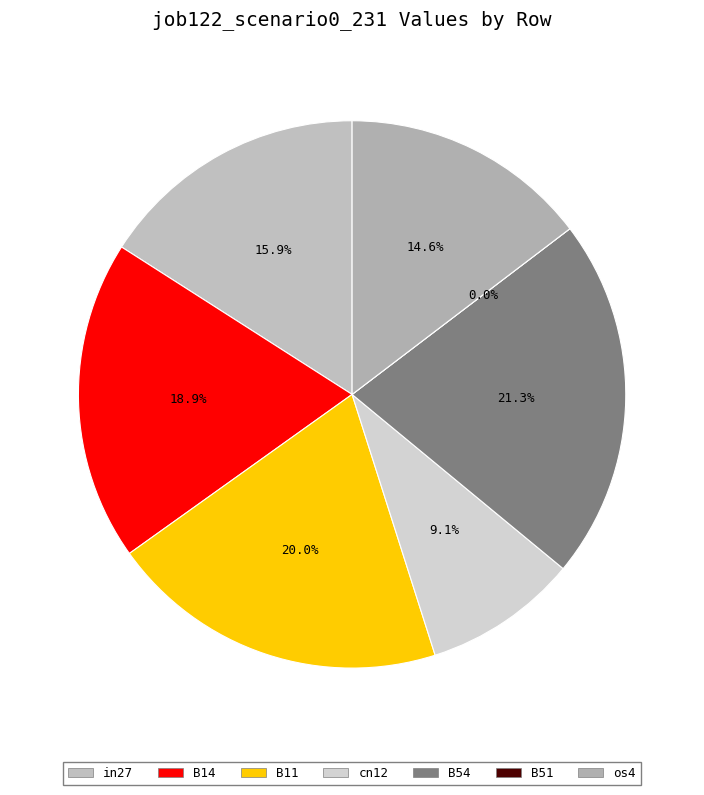

Rank the categories by value from lowest to highest.

B51, cn12, os4, in27, B14, B11, B54